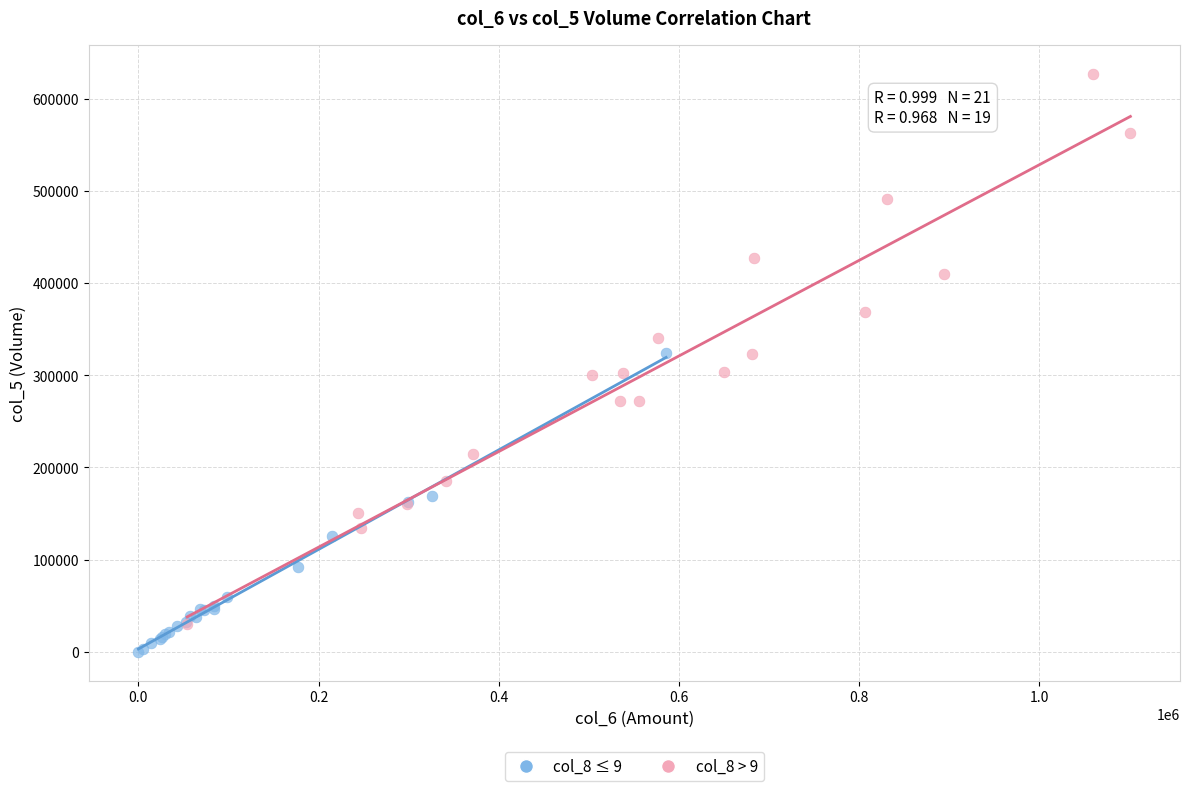

Which series reaches the minimum Y coordinate?

col_8 ≤ 9